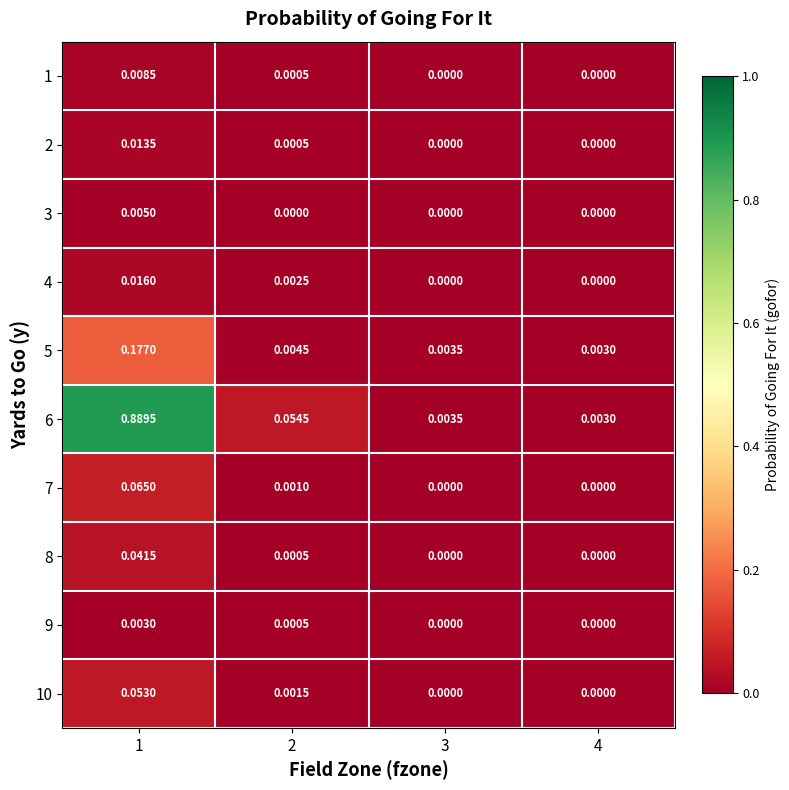

Is the value of 5 at 2 greater than the value of 7 at 4?

Yes